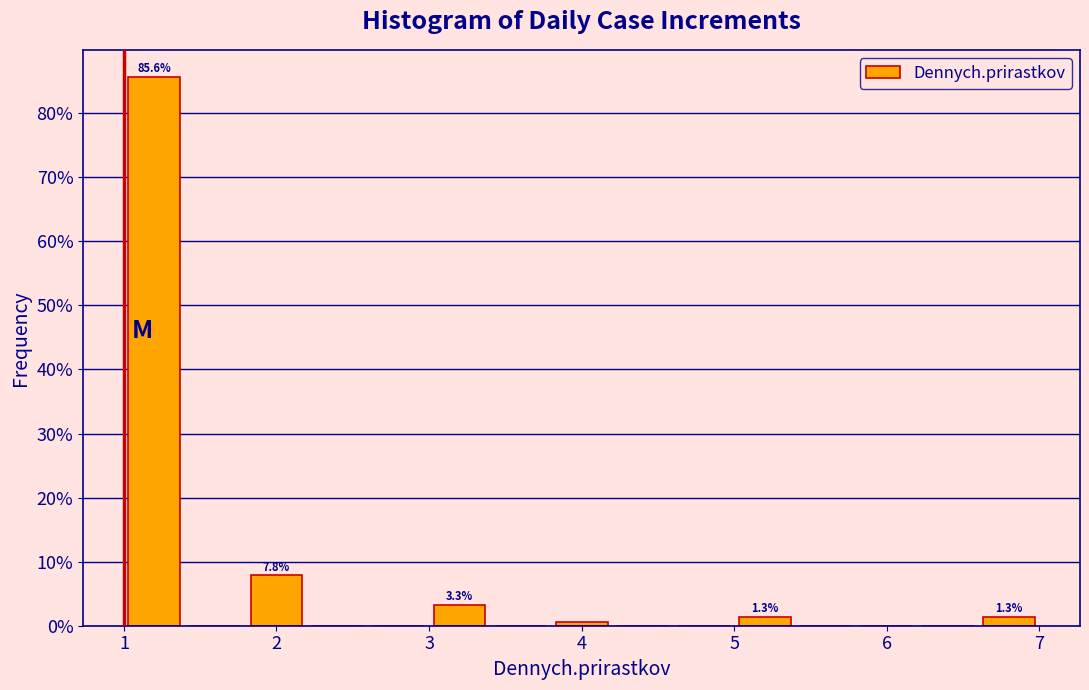

Over which range of the x-axis is the bar tallest?

1.0 to 1.4